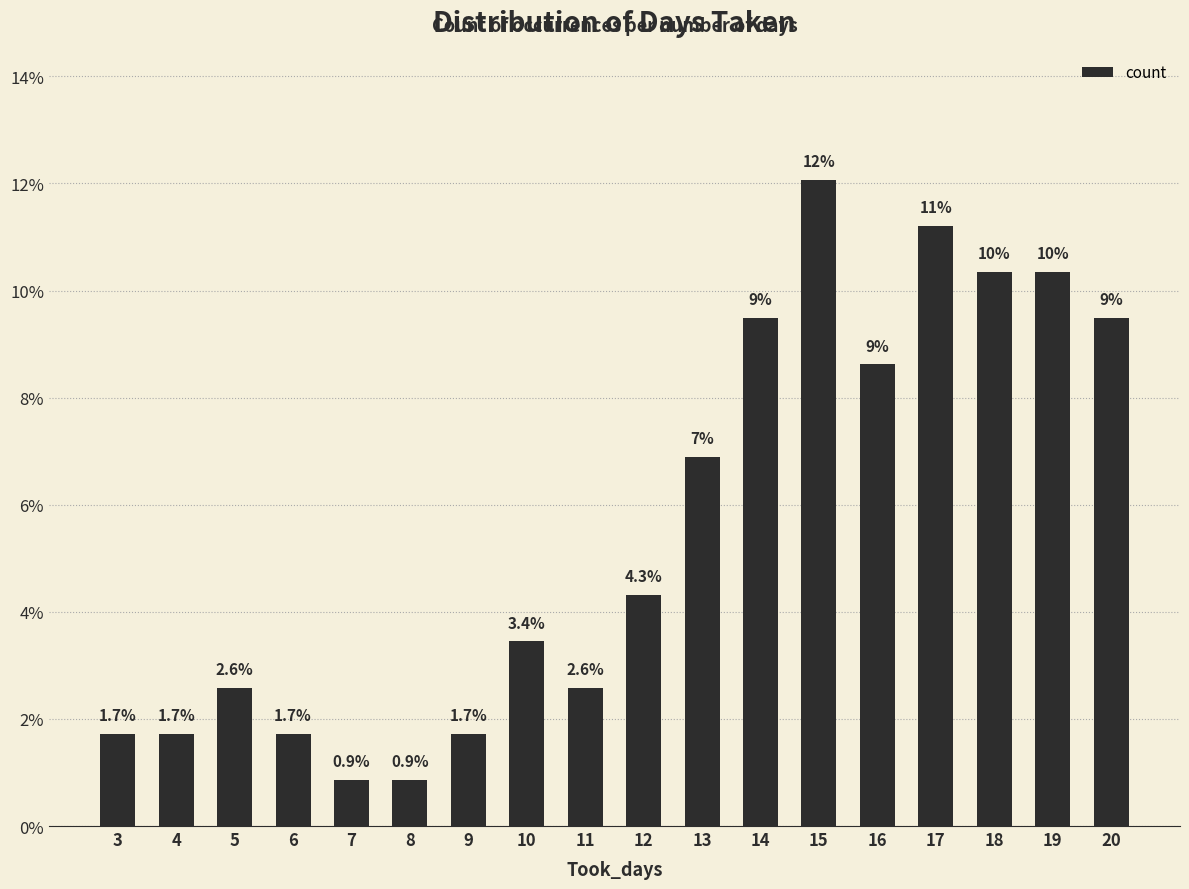

Is it true that the value at 18 is 0.1?

True